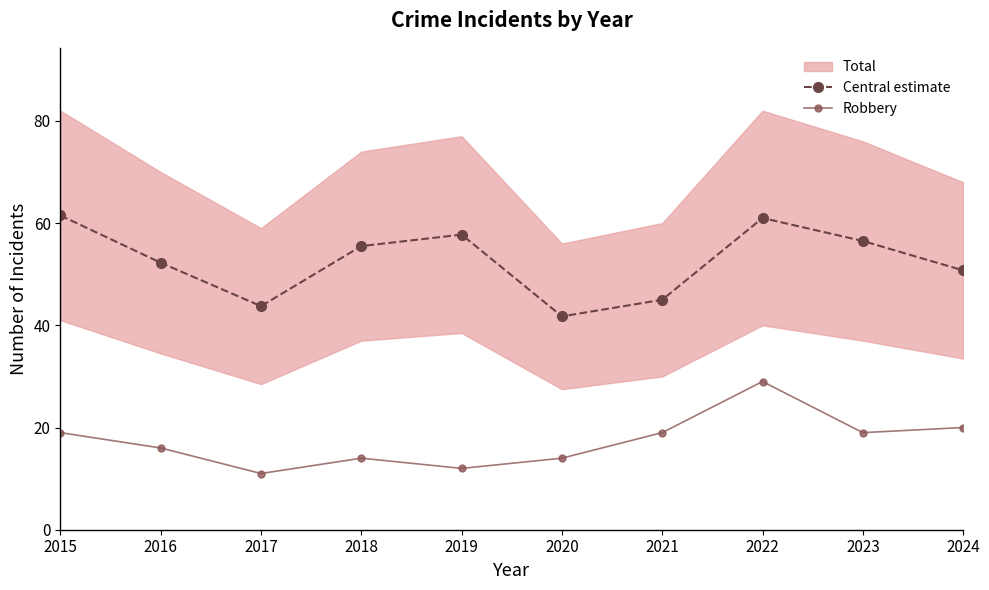

Which series has the widest spread of values?

Central estimate